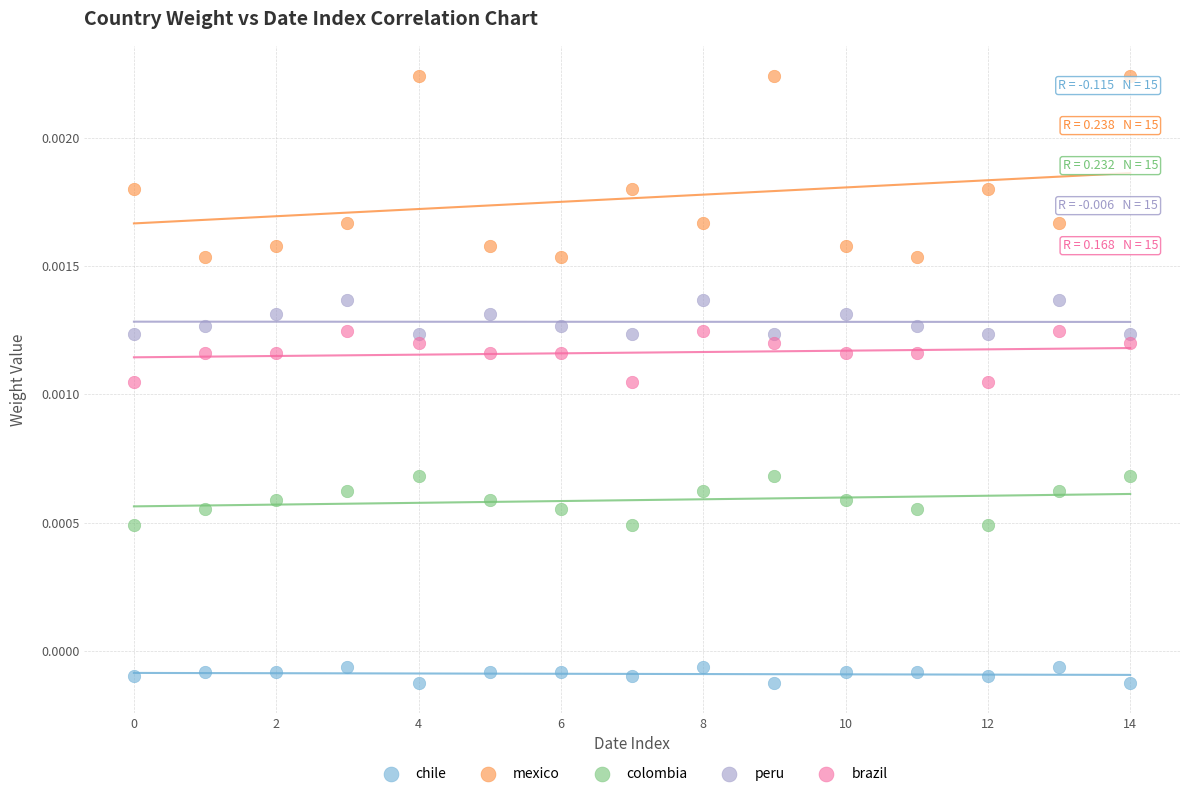

Which series has the largest Y range (max minus min)?

mexico